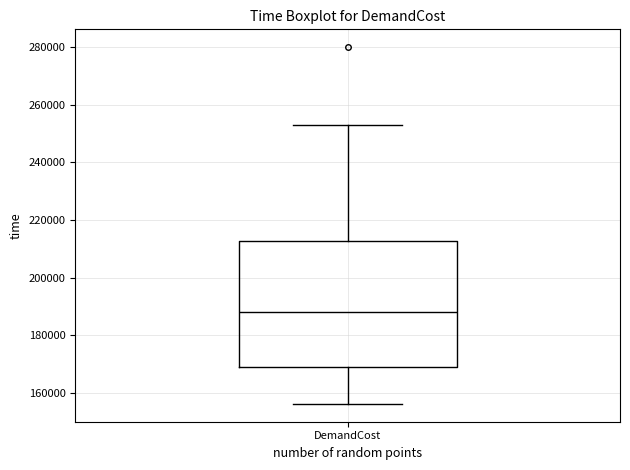

Transcribe this box plot: give where the median line is, the range the box spans, and where the two whiskers end, as read against the y-axis. The values are not printed on the chart, so give them approximately, as read against the axis.

median 188000, box 168000 to 212000, whiskers 156000 to 254000